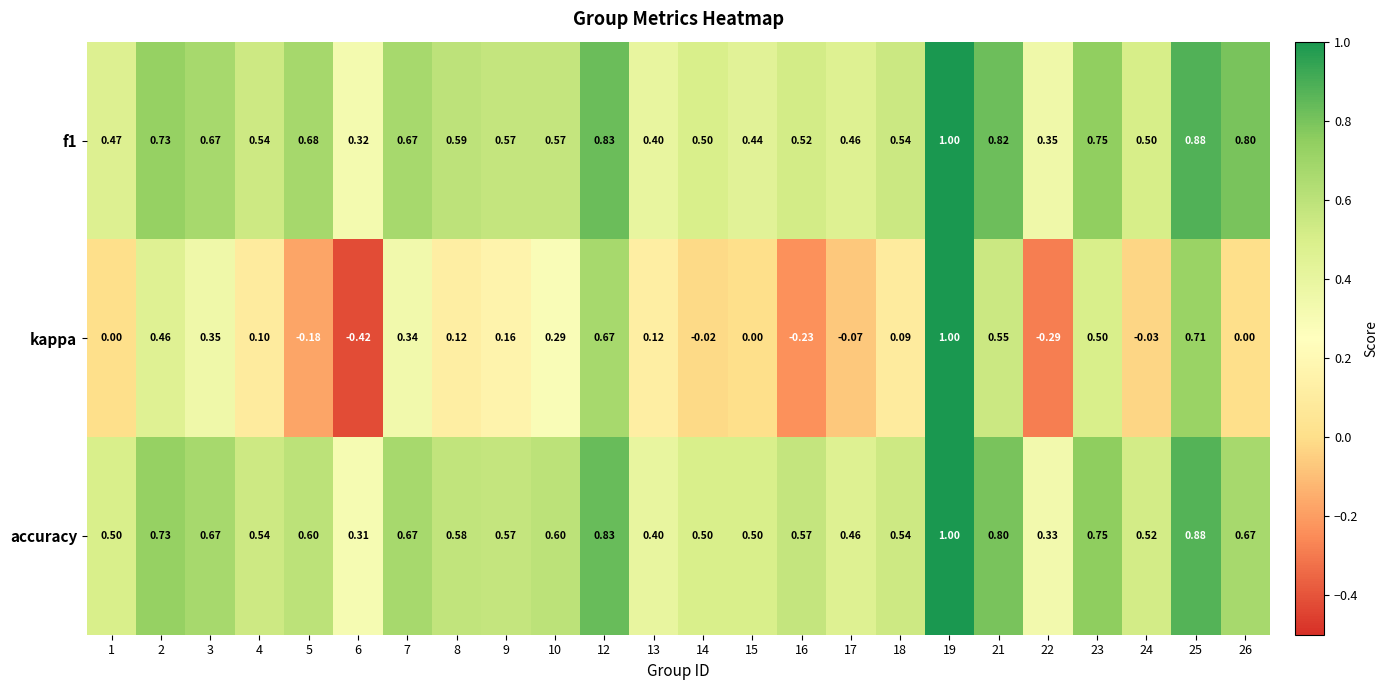

Which series has the largest range (max minus min)?

kappa